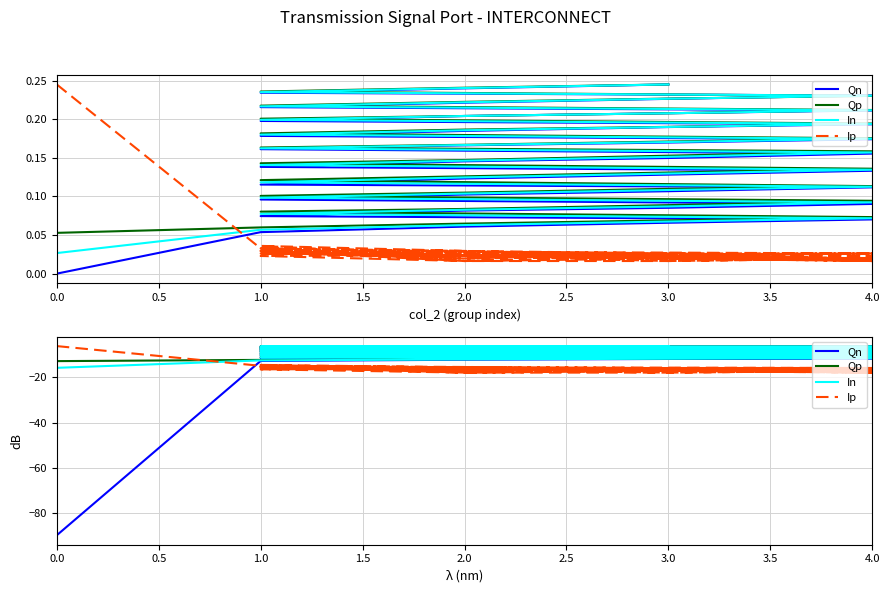

Is it true that Ip equals -3.4 at 2.0?

False